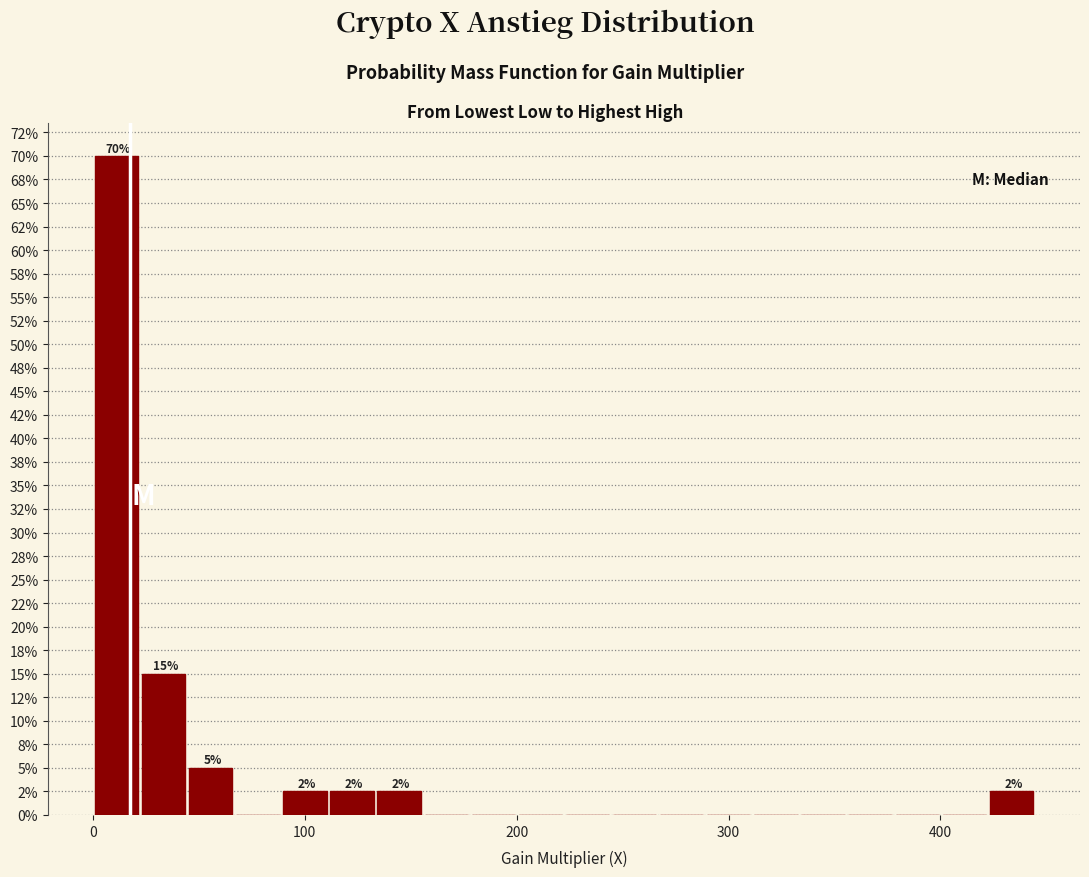

Read against the x-axis, roughly where is the centre of the tallest bar?

10